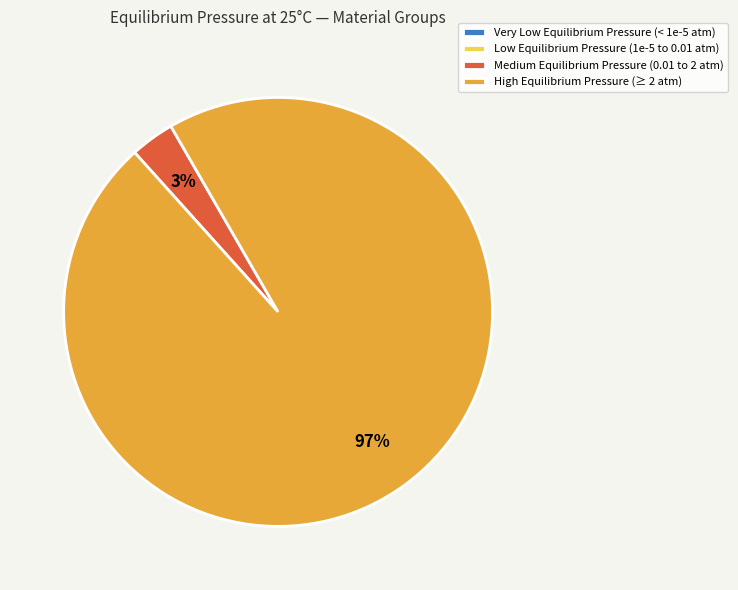

To the nearest percent, what is the average slice percentage?

25%